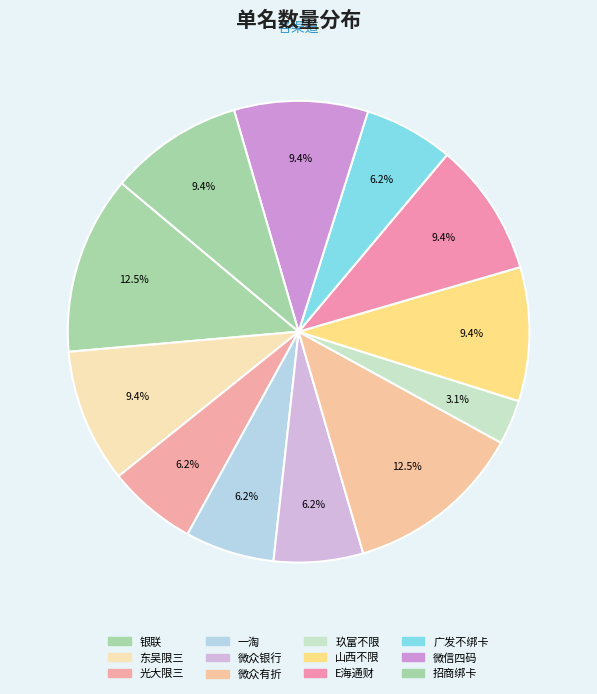

Combined, what portion of the pie is 玖富不限 and 微信四码?

12.5%